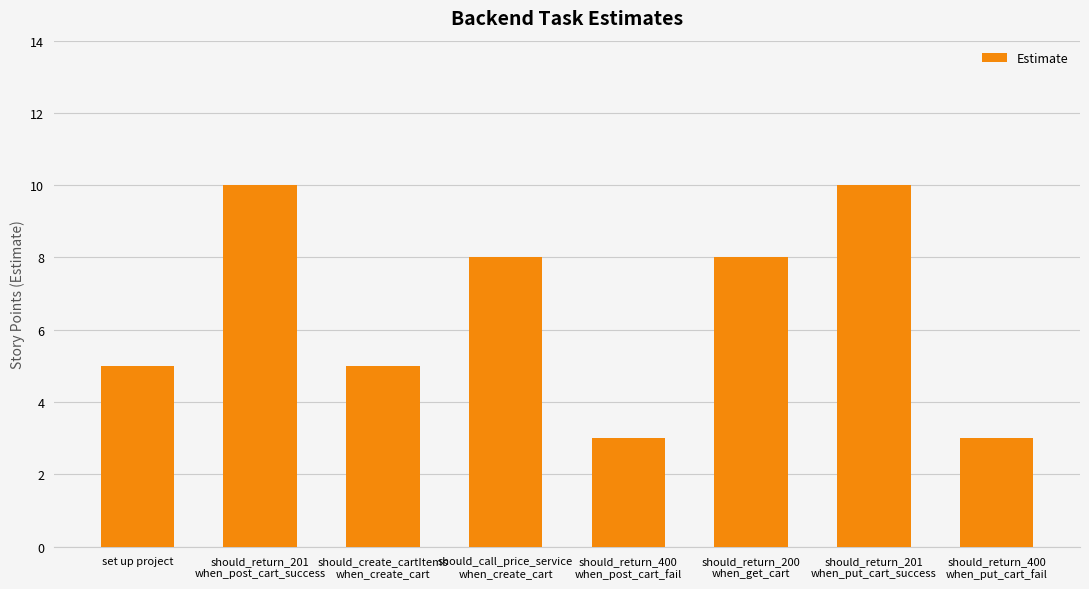

Does the chart contain any negative values?

No